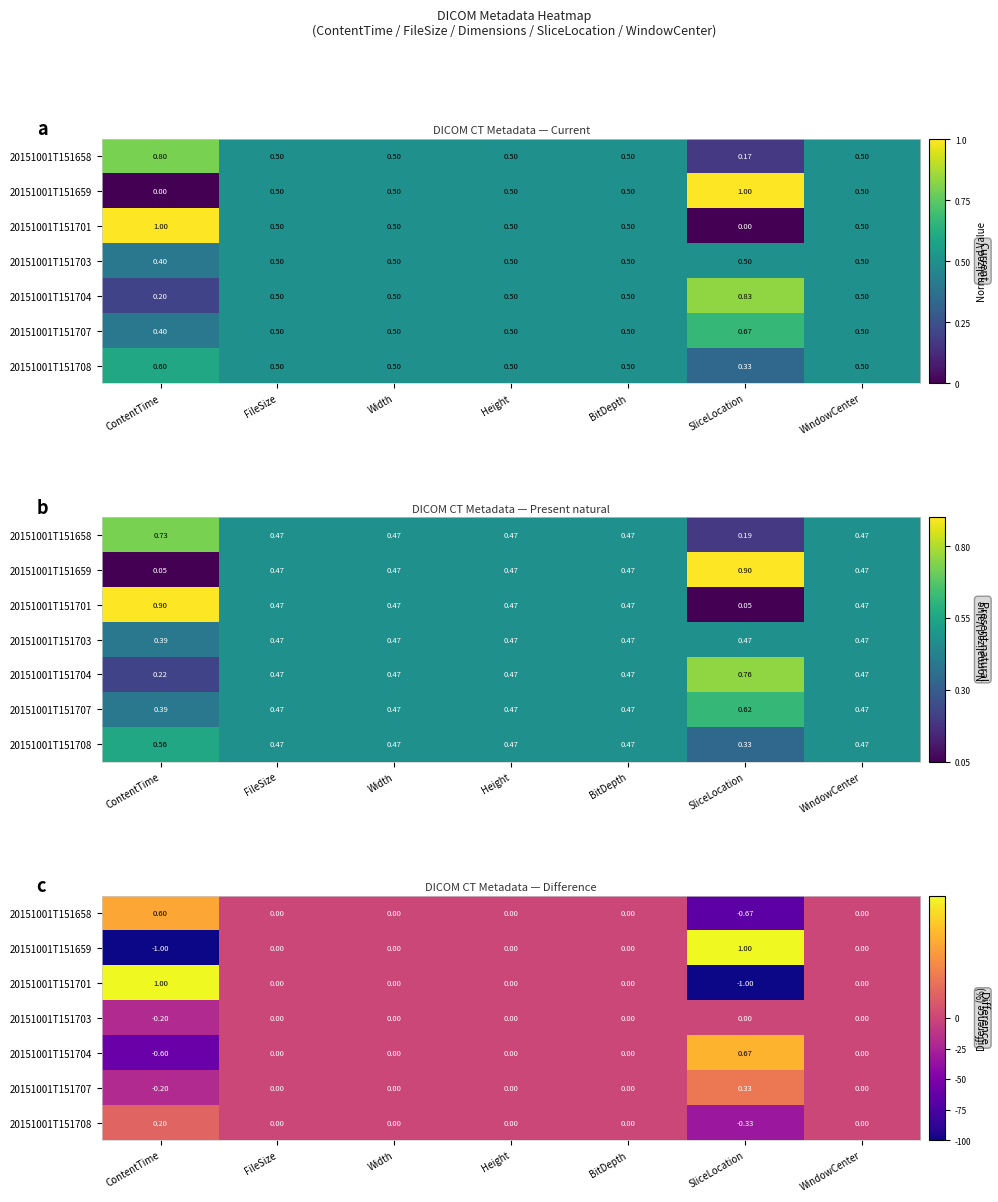

The 20151001T151701 series shows -1.4 at SliceLocation. True or false?

False